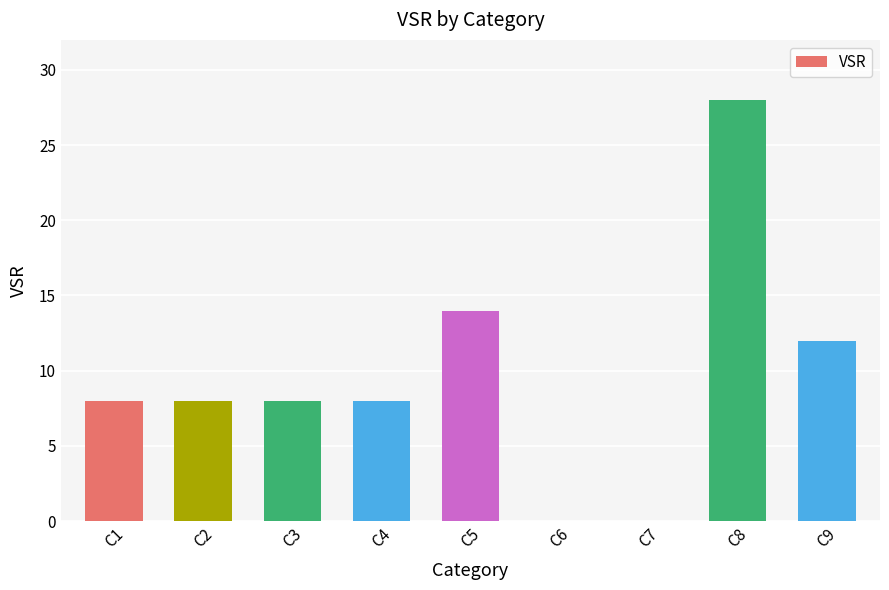

Approximately how many times larger is the value at C1 compared to C5?

0.6